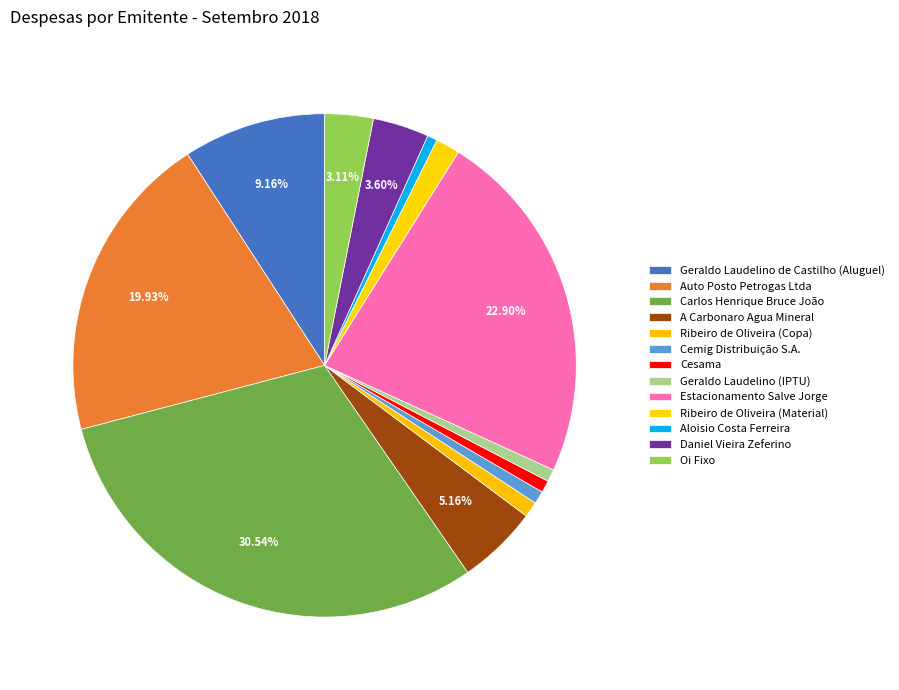

The Geraldo Laudelino (IPTU) slice represents 1% of the pie. True or false?

True